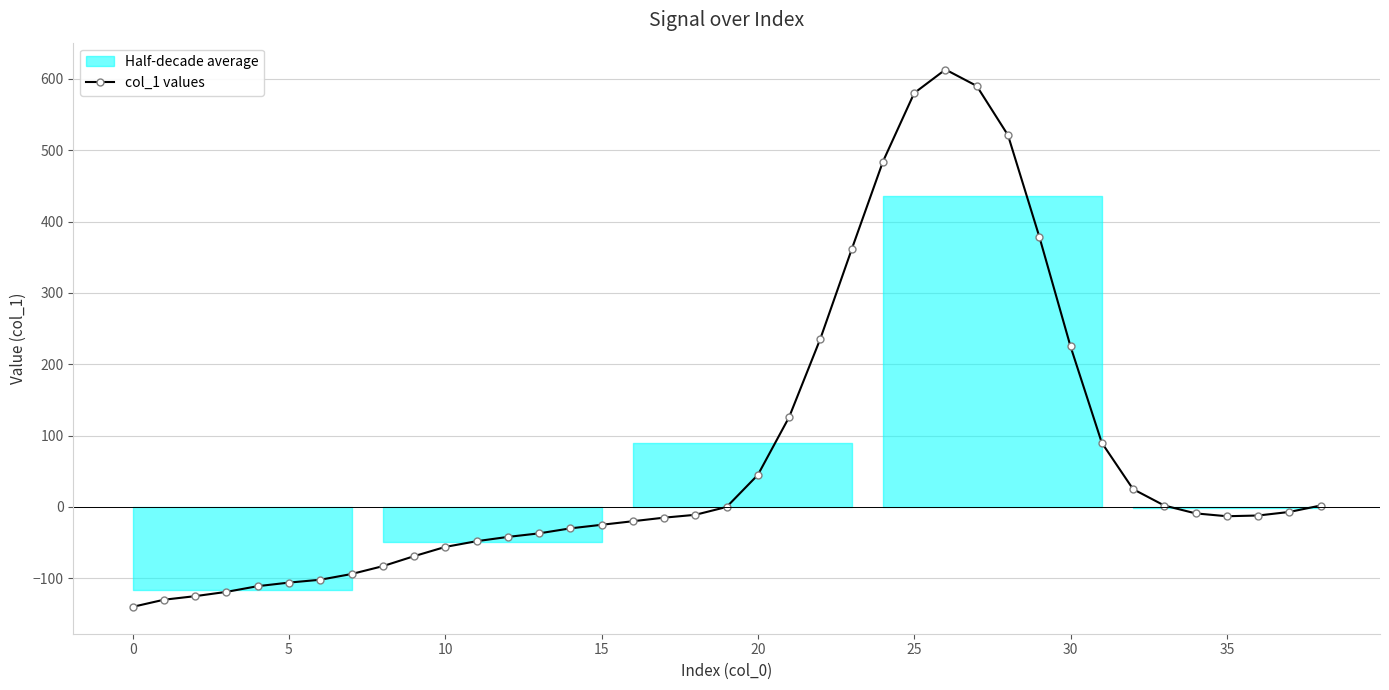

What is the lowest value of the col_1 values series?

-140